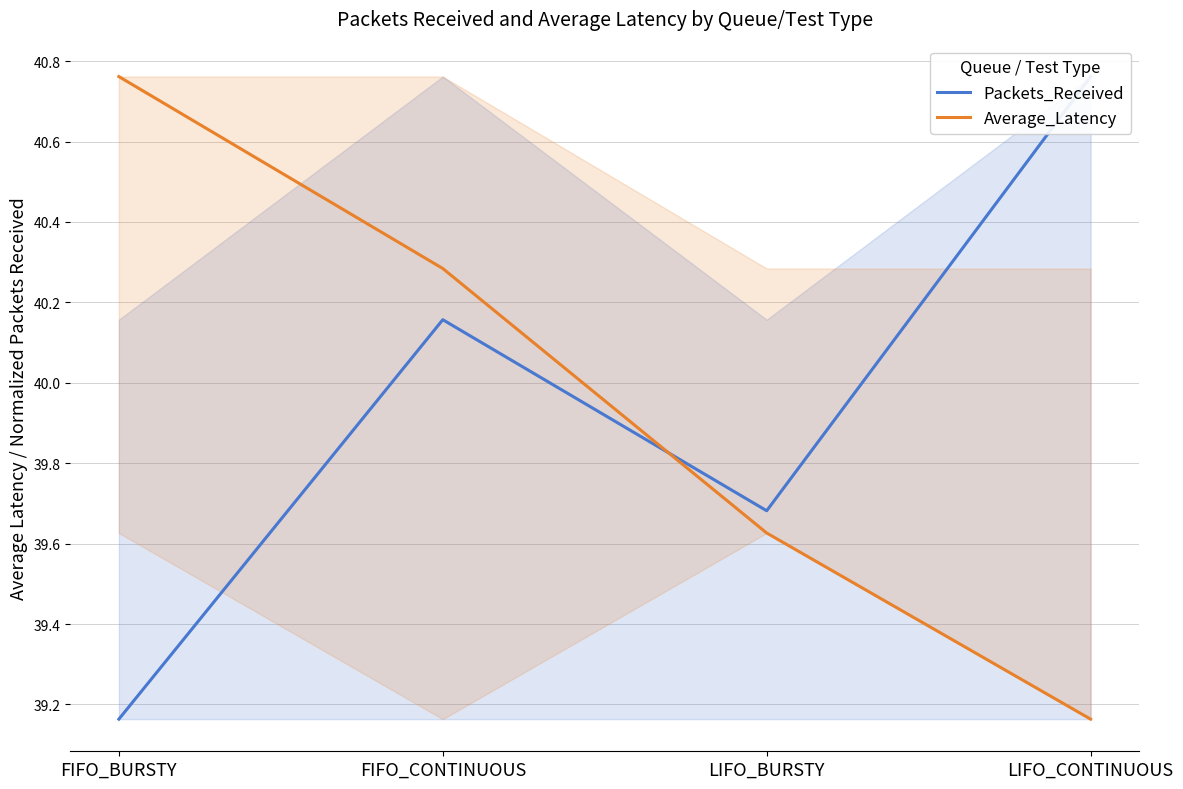

Which series changed the most between FIFO_BURSTY and LIFO_CONTINUOUS?

Packets_Received